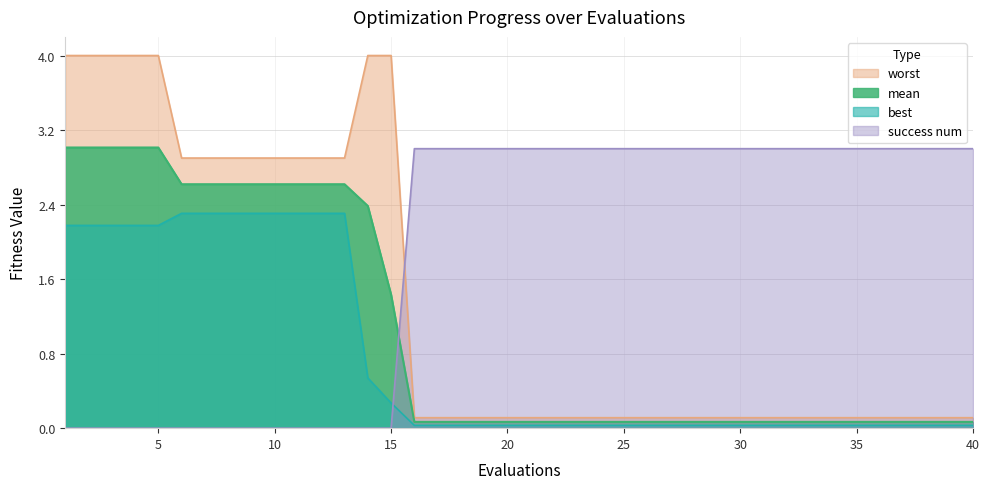

Between which two adjacent categories do best and success num first intersect?

15 and 16